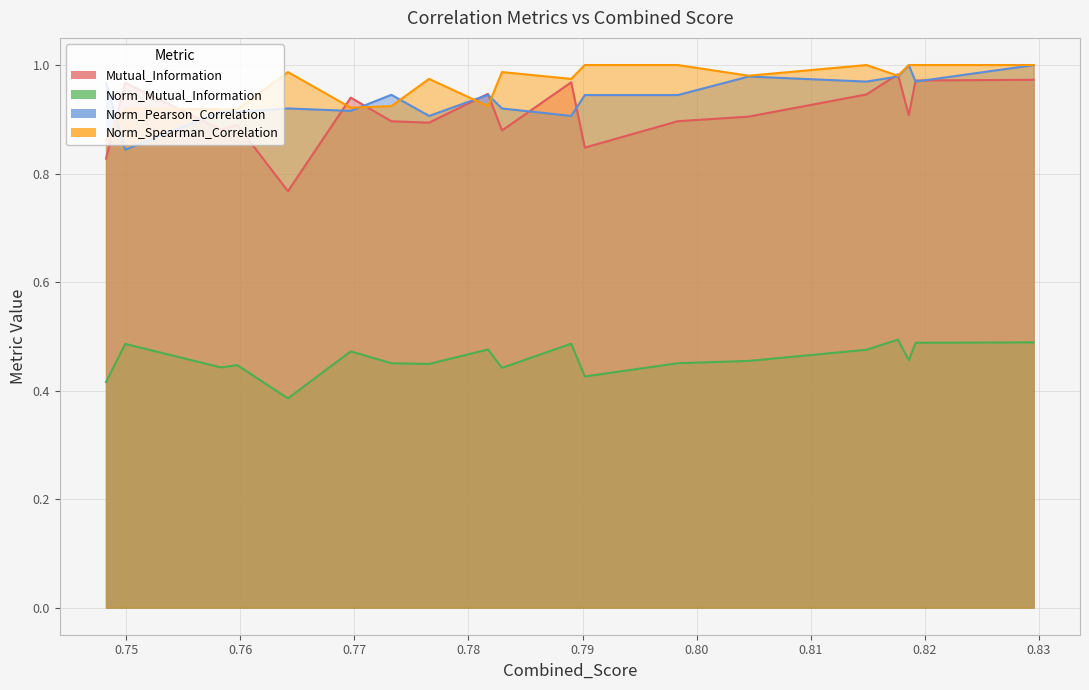

At how many categories does at least one series exceed 0?

19